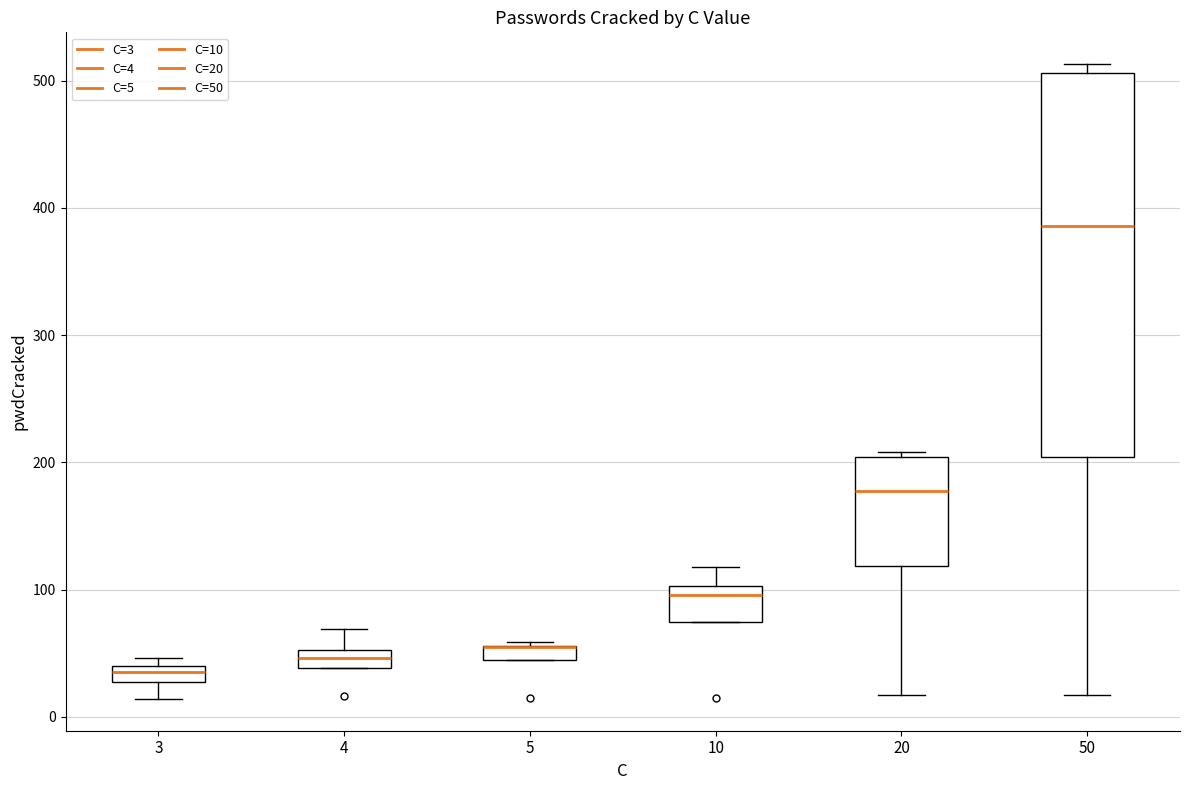

Comparing the boxes themselves (not the whiskers), which one is the tallest?

50